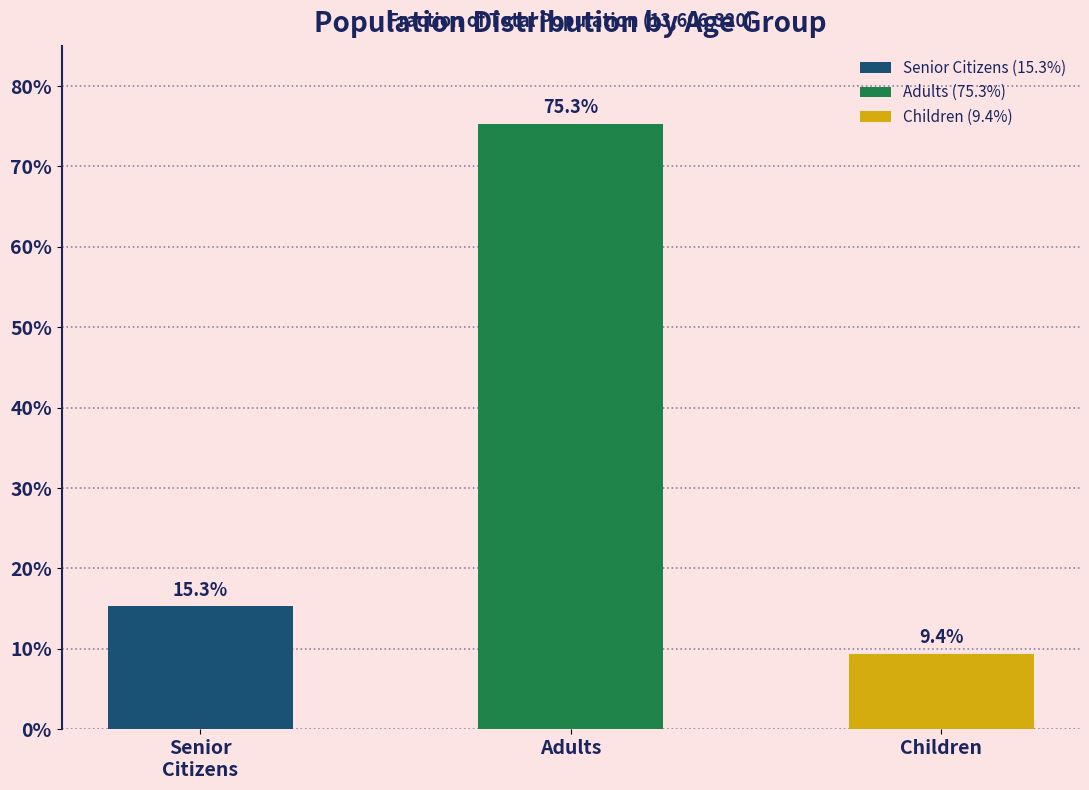

Reading right to left, transcribe all the data shown in this chart.

0.1	0.8	0.2